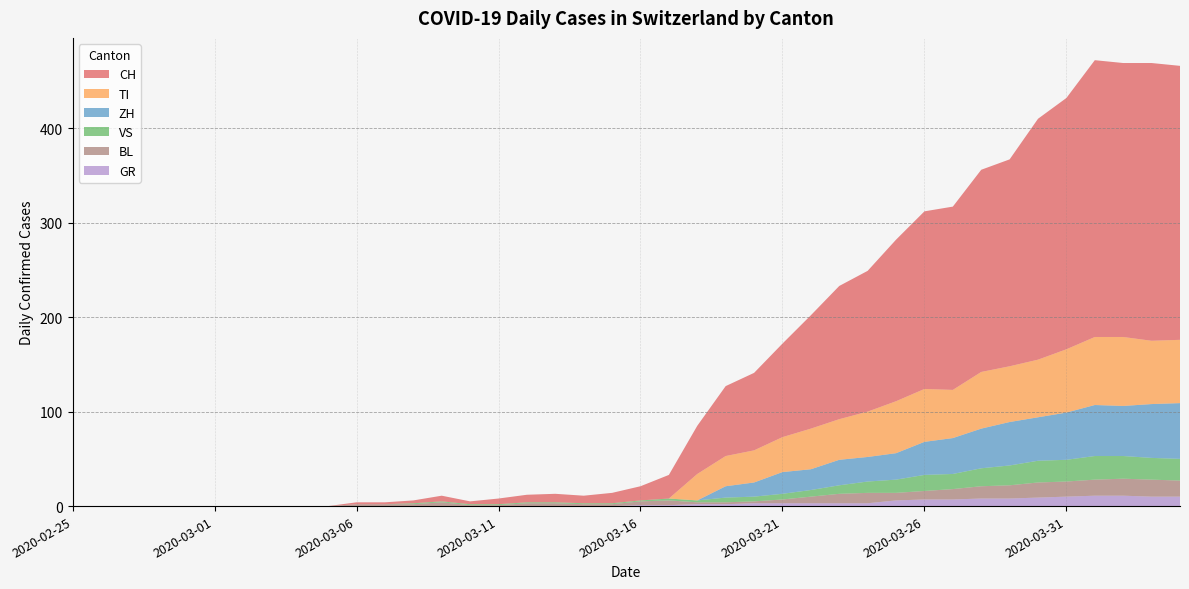

Reading left to right, transcribe all the data shown in this chart.

CH: 2020-02-25=0	2020-02-26=0	2020-02-27=0	2020-02-28=0	2020-02-29=0	2020-03-01=0	2020-03-02=0	2020-03-03=0	2020-03-04=0	2020-03-05=0	2020-03-06=2	2020-03-07=2	2020-03-08=3	2020-03-09=6	2020-03-10=3	2020-03-11=6	2020-03-12=8	2020-03-13=9	2020-03-14=8	2020-03-15=11	2020-03-16=15	2020-03-17=25	2020-03-18=51	2020-03-19=74	2020-03-20=82	2020-03-21=99	2020-03-22=120	2020-03-23=141	2020-03-24=149	2020-03-25=171	2020-03-26=188	2020-03-27=194	2020-03-28=214	2020-03-29=219	2020-03-30=255	2020-03-31=266	2020-04-01=293	2020-04-02=290	2020-04-03=294	2020-04-04=290
GR: 2020-02-25=0	2020-02-26=0	2020-02-27=0	2020-02-28=0	2020-02-29=0	2020-03-01=0	2020-03-02=0	2020-03-03=0	2020-03-04=0	2020-03-05=0	2020-03-06=0	2020-03-07=0	2020-03-08=0	2020-03-09=0	2020-03-10=0	2020-03-11=0	2020-03-12=0	2020-03-13=0	2020-03-14=0	2020-03-15=0	2020-03-16=1	2020-03-17=1	2020-03-18=2	2020-03-19=2	2020-03-20=3	2020-03-21=3	2020-03-22=3	2020-03-23=3	2020-03-24=3	2020-03-25=6	2020-03-26=7	2020-03-27=7	2020-03-28=8	2020-03-29=8	2020-03-30=9	2020-03-31=10	2020-04-01=11	2020-04-02=11	2020-04-03=10	2020-04-04=10
VS: 2020-02-25=0	2020-02-26=0	2020-02-27=0	2020-02-28=0	2020-02-29=0	2020-03-01=0	2020-03-02=0	2020-03-03=0	2020-03-04=0	2020-03-05=0	2020-03-06=0	2020-03-07=0	2020-03-08=1	2020-03-09=1	2020-03-10=1	2020-03-11=1	2020-03-12=1	2020-03-13=1	2020-03-14=1	2020-03-15=1	2020-03-16=1	2020-03-17=2	2020-03-18=2	2020-03-19=5	2020-03-20=5	2020-03-21=6	2020-03-22=7	2020-03-23=9	2020-03-24=12	2020-03-25=14	2020-03-26=17	2020-03-27=16	2020-03-28=19	2020-03-29=21	2020-03-30=23	2020-03-31=23	2020-04-01=25	2020-04-02=24	2020-04-03=23	2020-04-04=23
BL: 2020-02-25=0	2020-02-26=0	2020-02-27=0	2020-02-28=0	2020-02-29=0	2020-03-01=0	2020-03-02=0	2020-03-03=0	2020-03-04=0	2020-03-05=0	2020-03-06=2	2020-03-07=2	2020-03-08=2	2020-03-09=4	2020-03-10=1	2020-03-11=1	2020-03-12=3	2020-03-13=3	2020-03-14=2	2020-03-15=2	2020-03-16=4	2020-03-17=5	2020-03-18=2	2020-03-19=2	2020-03-20=2	2020-03-21=4	2020-03-22=7	2020-03-23=10	2020-03-24=11	2020-03-25=8	2020-03-26=9	2020-03-27=11	2020-03-28=13	2020-03-29=14	2020-03-30=16	2020-03-31=16	2020-04-01=17	2020-04-02=18	2020-04-03=18	2020-04-04=17
TI: 2020-02-25=0	2020-02-26=0	2020-02-27=0	2020-02-28=0	2020-02-29=0	2020-03-01=0	2020-03-02=0	2020-03-03=0	2020-03-04=0	2020-03-05=0	2020-03-06=0	2020-03-07=0	2020-03-08=0	2020-03-09=0	2020-03-10=0	2020-03-11=0	2020-03-12=0	2020-03-13=0	2020-03-14=0	2020-03-15=0	2020-03-16=0	2020-03-17=0	2020-03-18=28	2020-03-19=32	2020-03-20=34	2020-03-21=37	2020-03-22=43	2020-03-23=43	2020-03-24=48	2020-03-25=55	2020-03-26=56	2020-03-27=51	2020-03-28=60	2020-03-29=59	2020-03-30=61	2020-03-31=67	2020-04-01=72	2020-04-02=73	2020-04-03=67	2020-04-04=67
ZH: 2020-02-25=0	2020-02-26=0	2020-02-27=0	2020-02-28=0	2020-02-29=0	2020-03-01=0	2020-03-02=0	2020-03-03=0	2020-03-04=0	2020-03-05=0	2020-03-06=0	2020-03-07=0	2020-03-08=0	2020-03-09=0	2020-03-10=0	2020-03-11=0	2020-03-12=0	2020-03-13=0	2020-03-14=0	2020-03-15=0	2020-03-16=0	2020-03-17=0	2020-03-18=0	2020-03-19=12	2020-03-20=15	2020-03-21=23	2020-03-22=22	2020-03-23=27	2020-03-24=26	2020-03-25=28	2020-03-26=35	2020-03-27=38	2020-03-28=42	2020-03-29=46	2020-03-30=46	2020-03-31=50	2020-04-01=54	2020-04-02=53	2020-04-03=57	2020-04-04=59